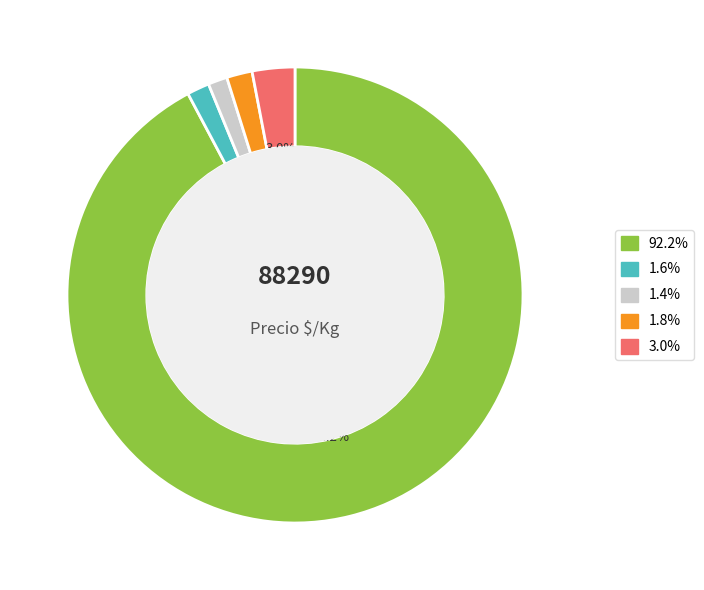

Is there any slice that represents more than half of the pie?

Yes